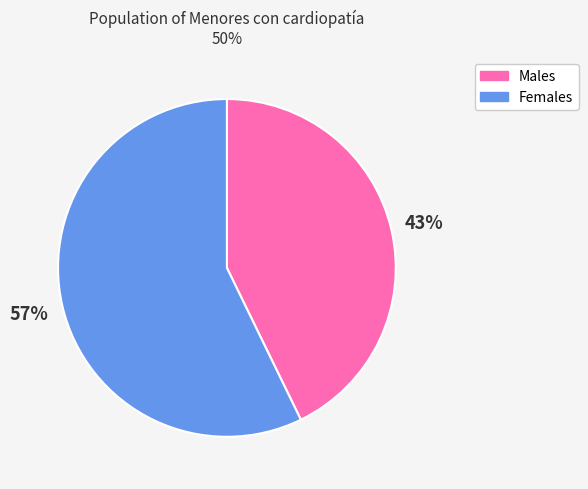

To the nearest percent, what is the average slice percentage?

50%